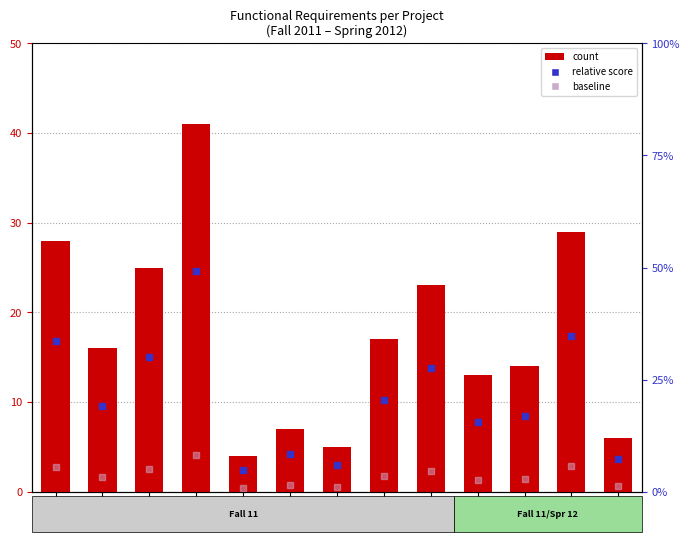

At which category is the sum across all series the highest?

P04